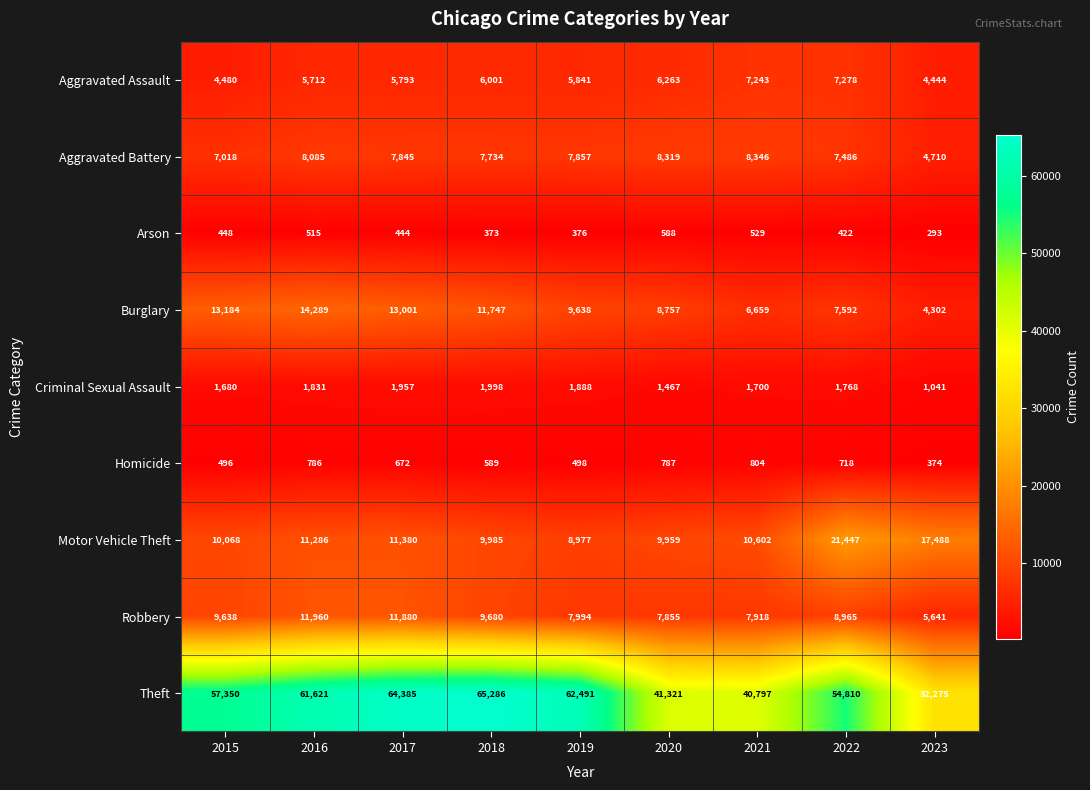

How many values in the Homicide series are below 672?

4